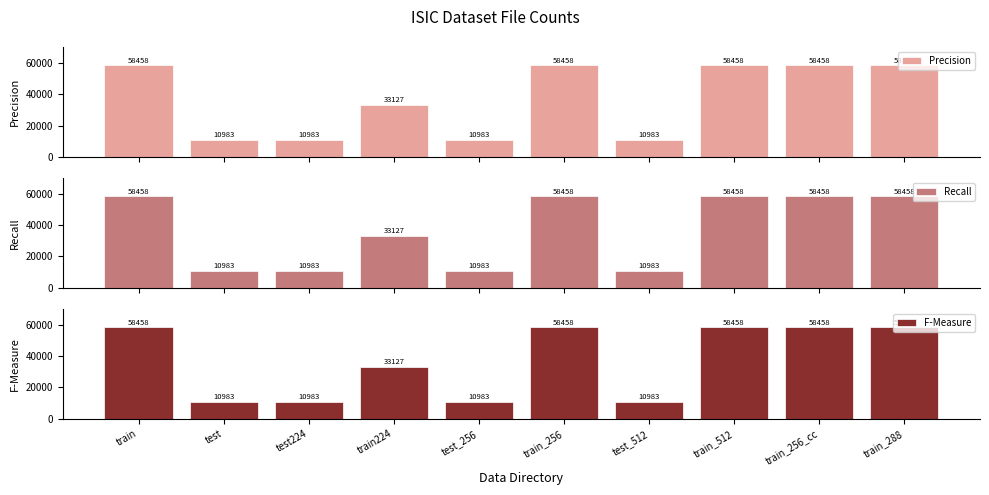

What is the approximate value of F-Measure at test?

10983